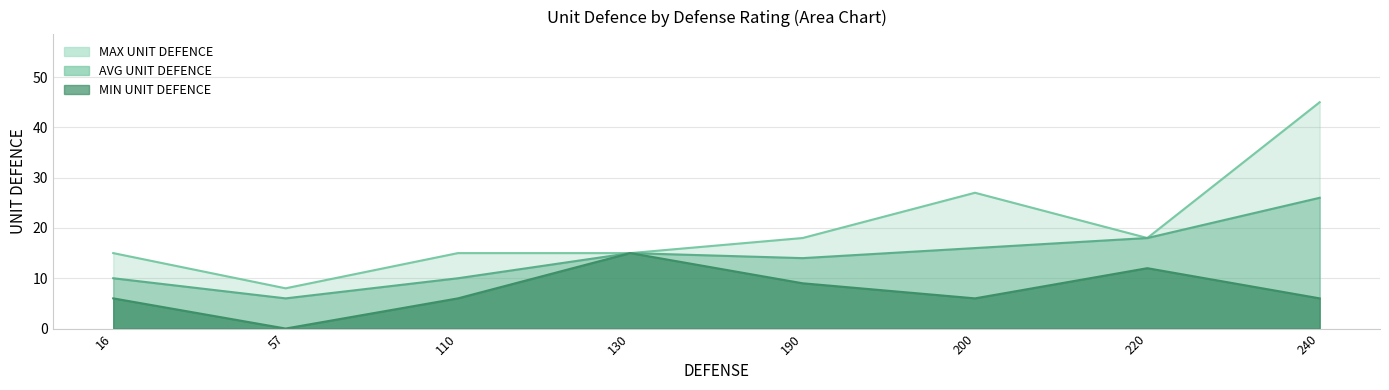

The value of MIN UNIT DEFENCE at 110 is 6. True or false?

True